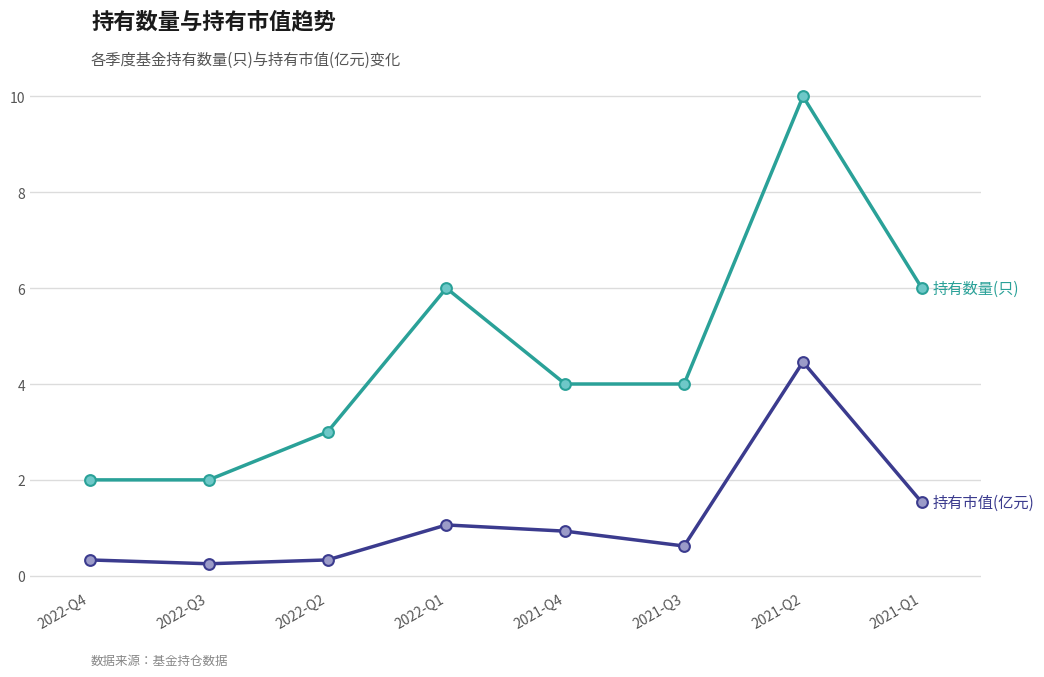

What is the difference between the highest and lowest values at 2022-Q1?

4.9